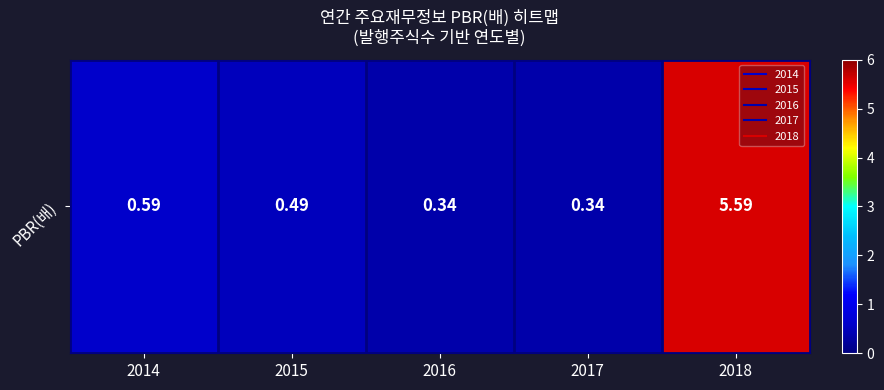

Where is the data nearest to the value 2?

2014